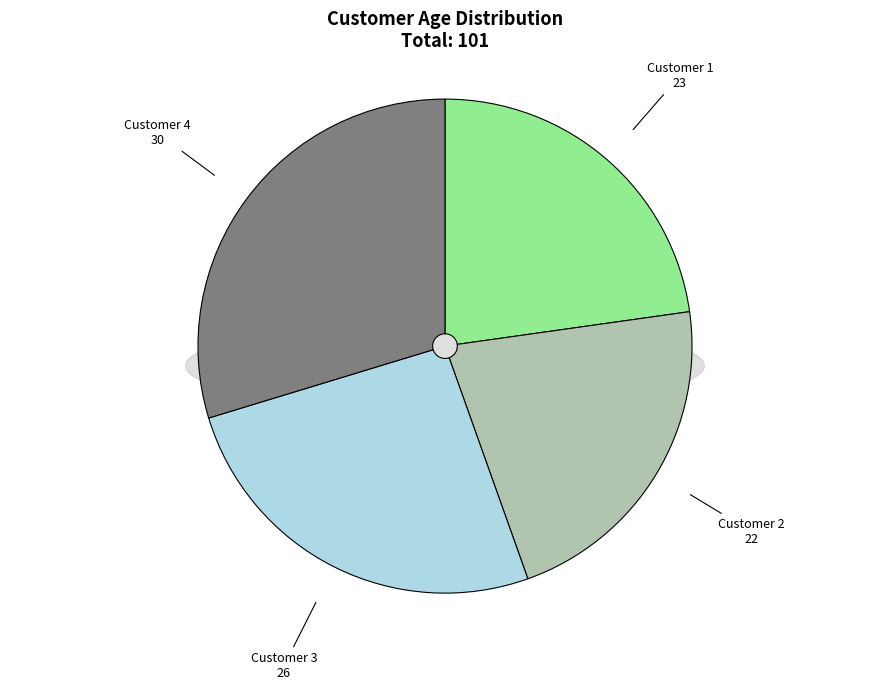

Does any single category account for the majority?

No